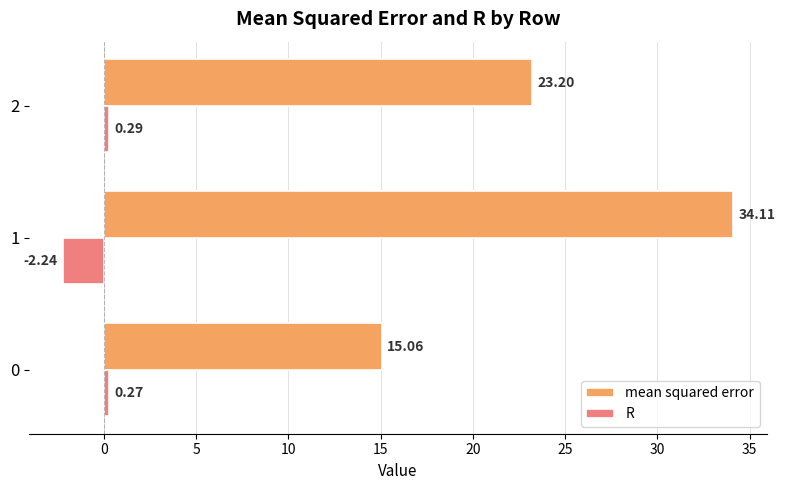

How many values in the R series exceed 0?

2